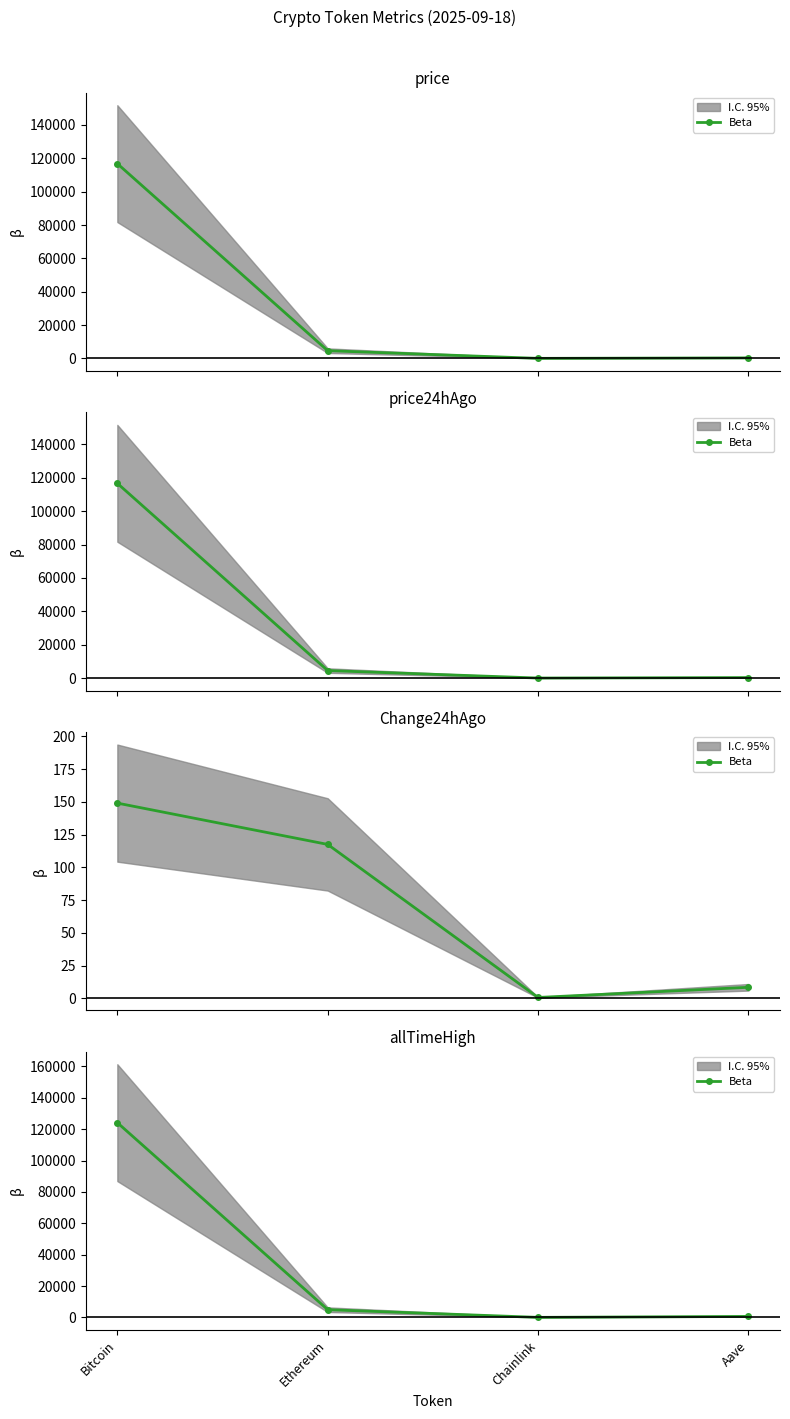

At which category does the chart reach its minimum across all series?

Chainlink